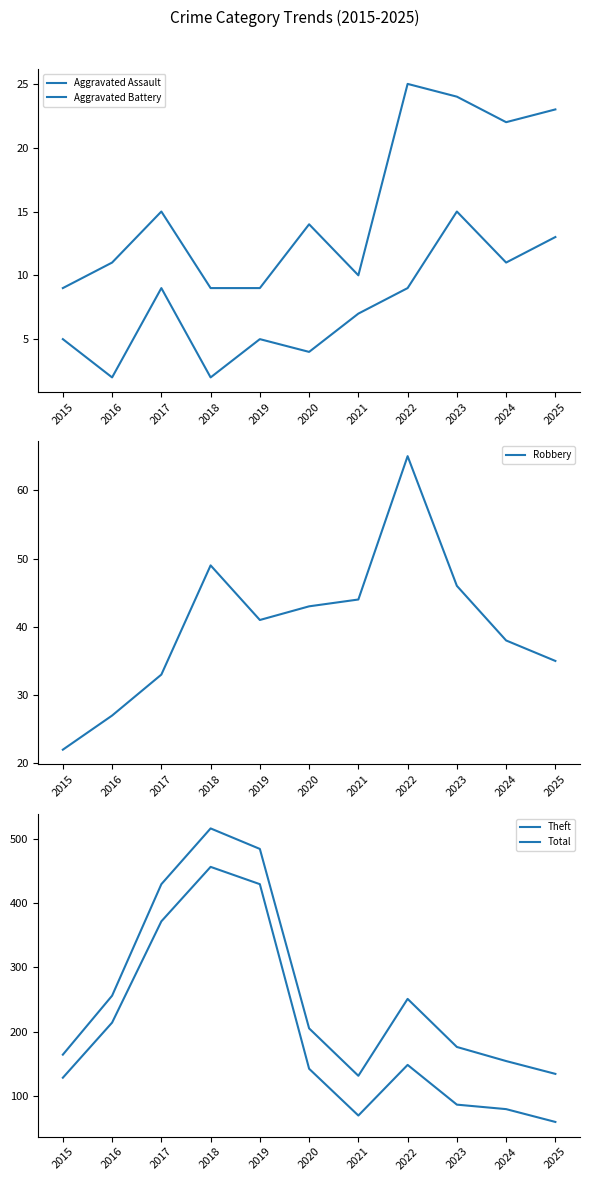

At which category is the sum across all series the highest?

2018